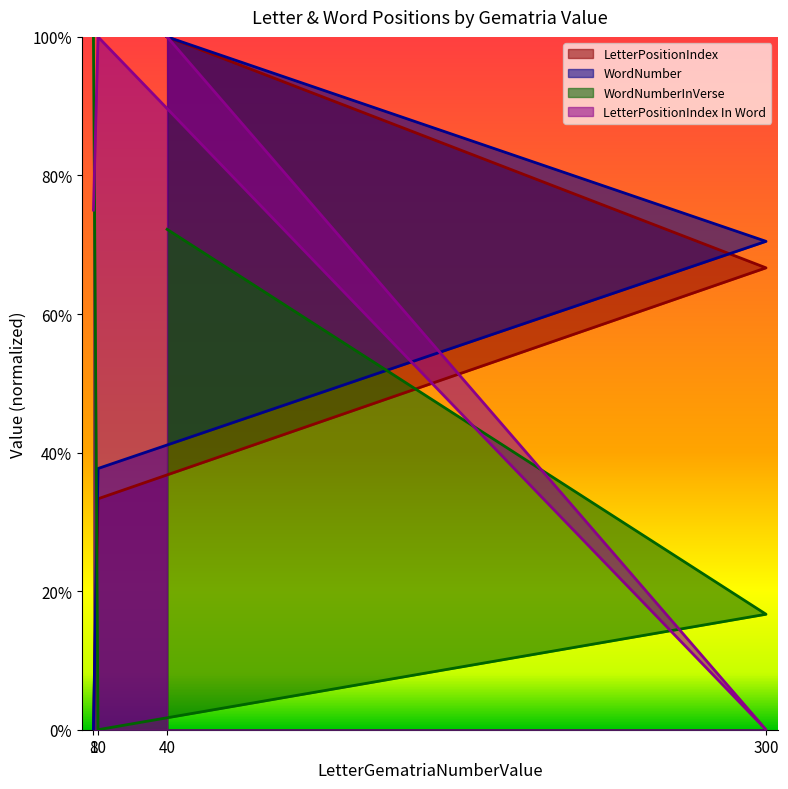

Reading left to right, what are all the values shown in this chart?

LetterPositionIndex: 1.0	0.7	0.3	0.0
WordNumber: 1.0	0.7	0.4	0.0
WordNumberInVerse: 0.7	0.2	0.0	1.0
LetterPositionIndex In Word: 1.0	0.0	1.0	0.8